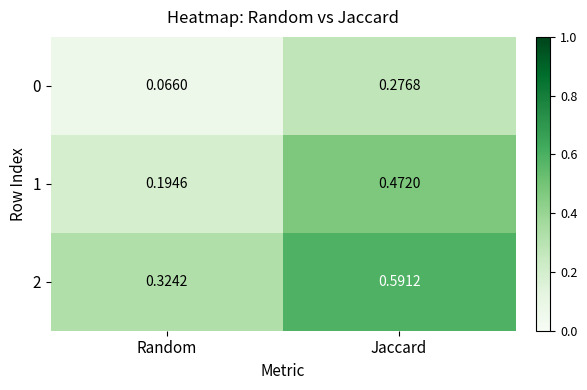

Which series has the largest range (max minus min)?

1